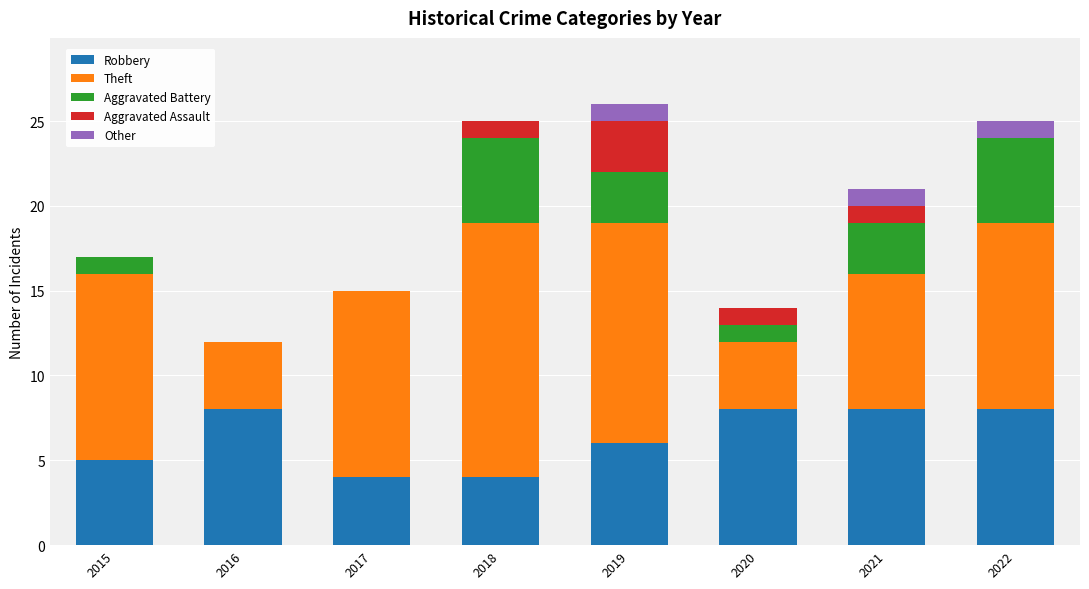

What is the total value across all series at 2019?

26